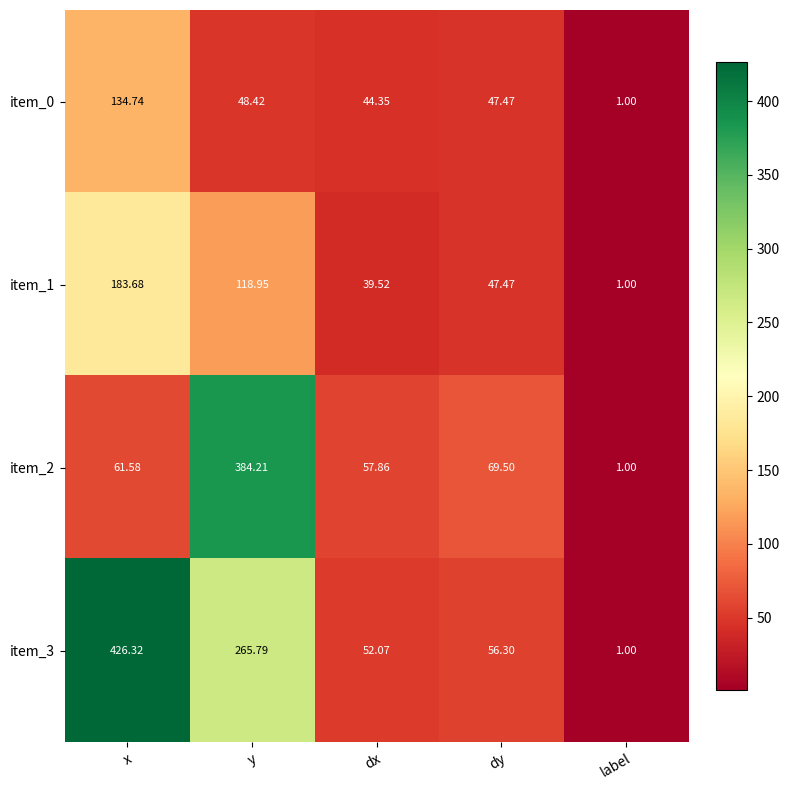

Which label corresponds to the largest value in the chart?

x